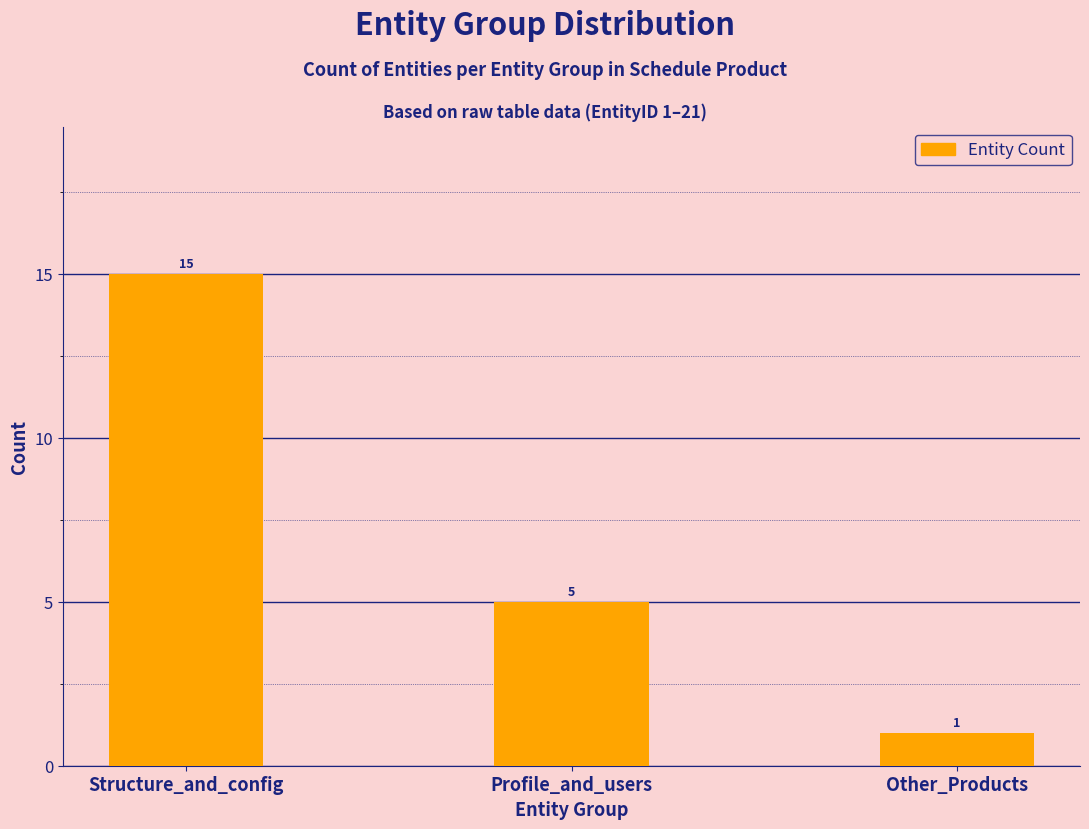

Reading right to left, extract all data points from this chart.

Other_Products=1	Profile_and_users=5	Structure_and_config=15